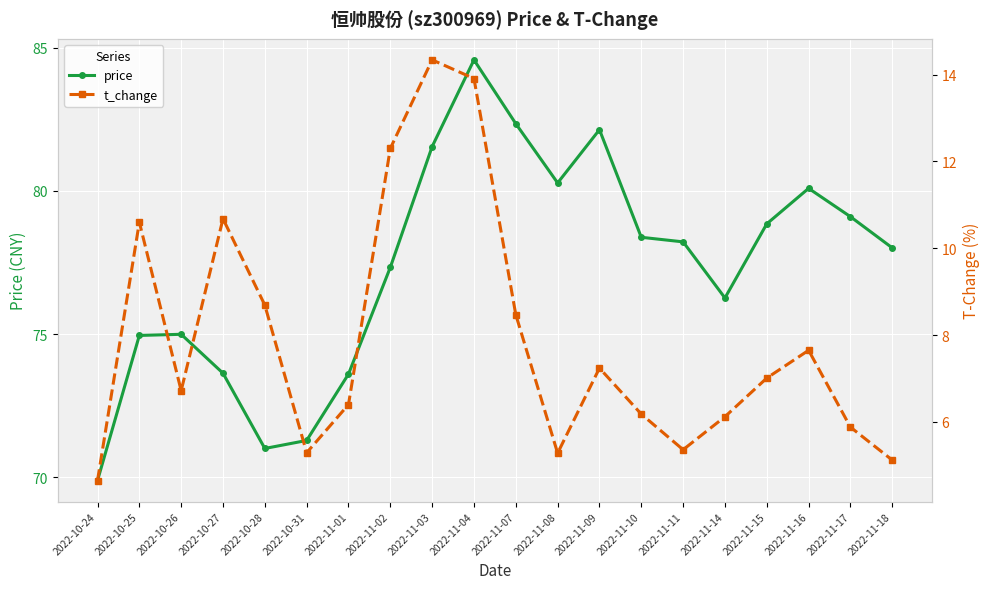

True or false: price has more than 0 interior local peaks.

True